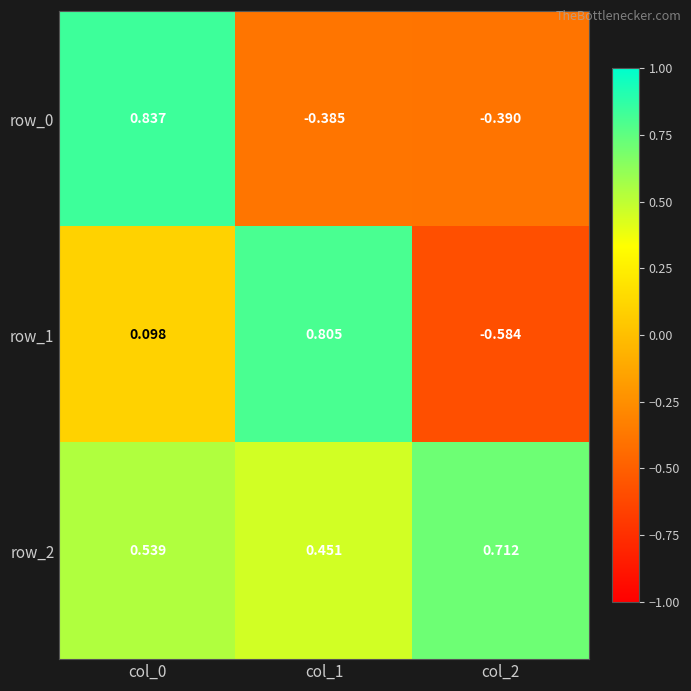

The value of row_0 at col_2 is -0.6. True or false?

False